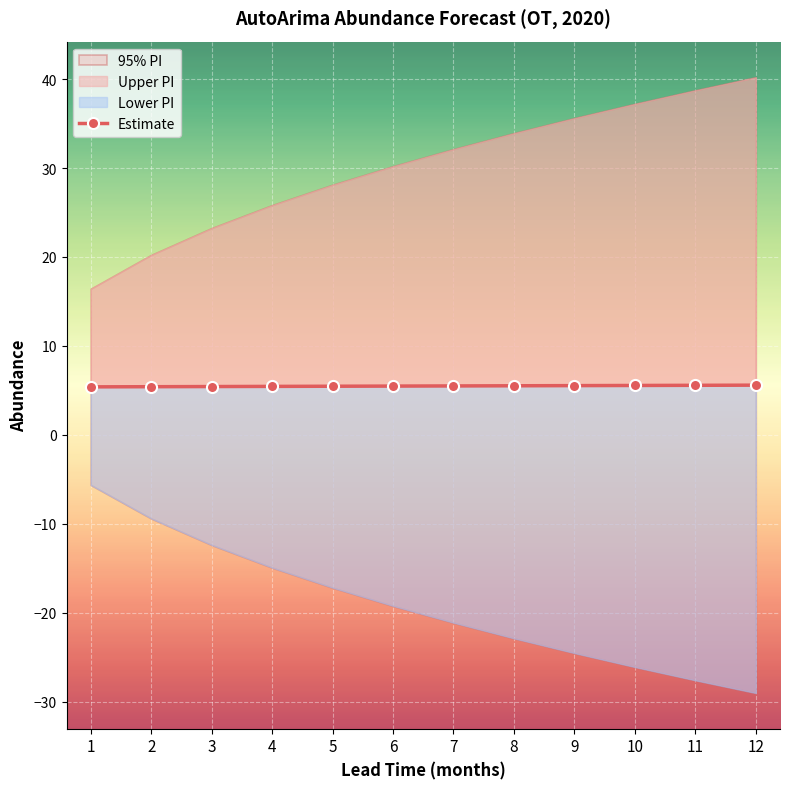

What is the value of the 5th point from the left?

5.5